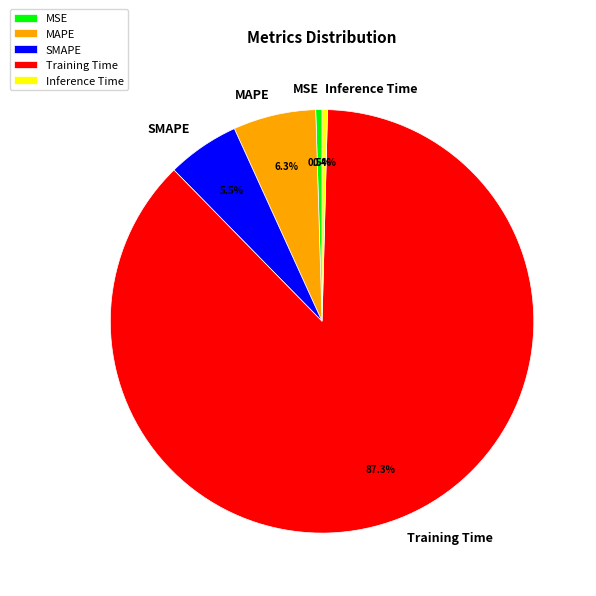

Is Training Time the majority of the pie?

Yes